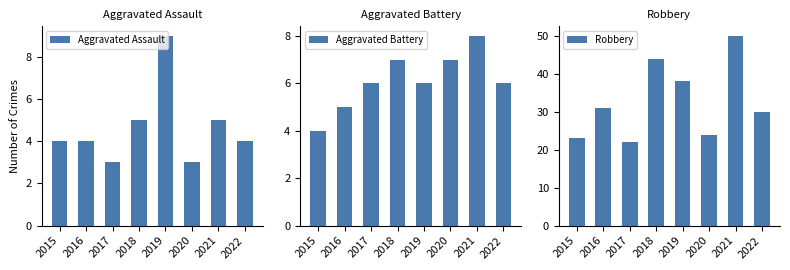

Does the chart contain stacked bars?

No